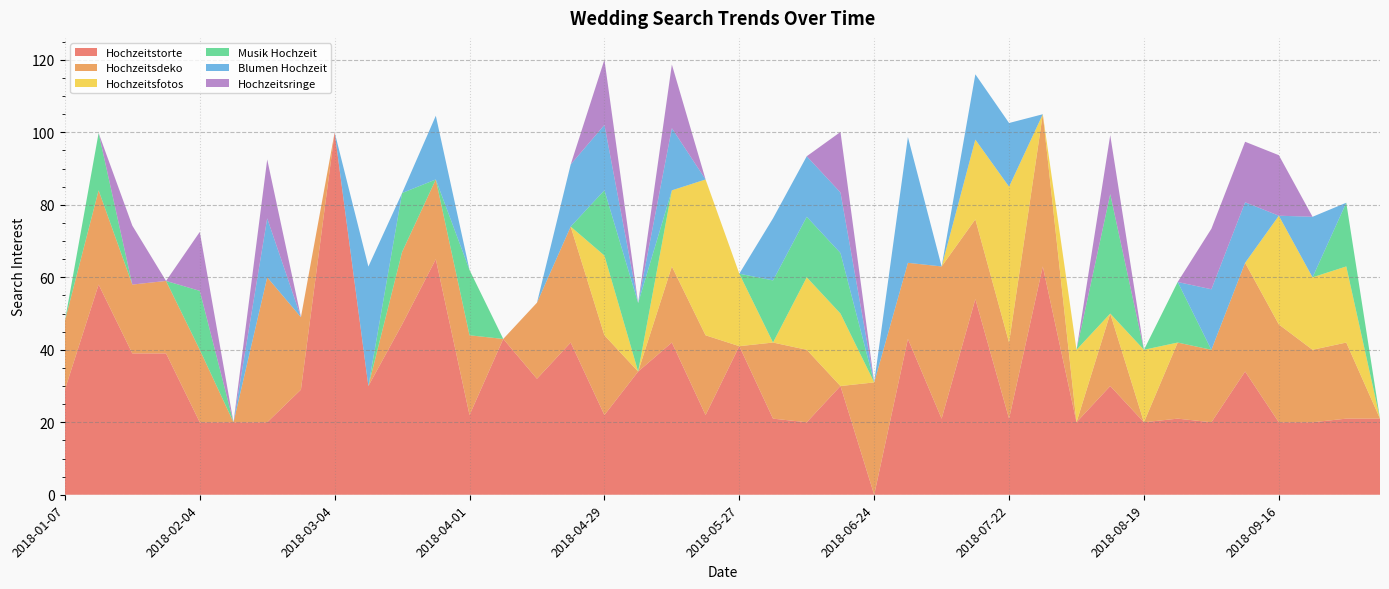

Reading right to left, list all the values displayed in this chart.

Hochzeitstorte: 21.0	21.0	20.0	20.0	34.0	20.0	21.0	20.0	30.0	20.0	63.0	21.0	54.0	21.0	43.0	0.0	30.0	20.0	21.0	41.0	22.0	42.0	34.0	22.0	42.0	32.0	43.0	22.0	65.0	47.0	30.0	100.0	29.0	20.0	20.0	20.0	39.0	39.0	58.0	29.0
Hochzeitsdeko: 0.0	21.0	20.0	27.0	30.0	20.0	21.0	0.0	20.0	0.0	42.0	21.0	22.0	42.0	21.0	31.0	0.0	20.0	21.0	0.0	22.0	21.0	0.0	22.0	32.0	21.0	0.0	22.0	22.0	20.0	0.0	0.0	20.0	40.0	0.0	20.0	20.0	19.0	26.0	19.0
Hochzeitsfotos: 0.0	21.0	20.0	30.0	0.0	0.0	0.0	20.0	0.0	20.0	0.0	43.0	22.0	0.0	0.0	0.0	20.0	20.0	0.0	20.0	43.0	21.0	0.0	22.0	0.0	0.0	0.0	0.0	0.0	0.0	0.0	0.0	0.0	0.0	0.0	0.0	0.0	0.0	0.0	0.0
Musik Hochzeit: 0.0	17.6	0.0	0.0	0.0	0.0	16.7	0.0	33.0	0.0	0.0	0.0	0.0	0.0	0.0	0.0	16.7	16.7	17.1	0.0	0.0	0.0	18.9	18.0	0.0	0.0	0.0	18.0	0.0	16.3	0.0	0.0	0.0	0.0	0.0	16.3	0.0	0.0	15.8	0.0
Blumen Hochzeit: 0.0	0.0	16.7	0.0	16.7	16.7	0.0	0.0	0.0	0.0	0.0	17.6	18.0	0.0	34.7	0.0	16.7	16.7	17.1	0.0	0.0	17.1	0.0	18.0	17.1	0.0	0.0	0.0	17.6	0.0	33.0	0.0	0.0	16.3	0.0	0.0	0.0	0.0	0.0	0.0
Hochzeitsringe: 0.0	0.0	0.0	16.7	16.7	16.7	0.0	0.0	16.3	0.0	0.0	0.0	0.0	0.0	0.0	0.0	16.7	0.0	0.0	0.0	0.0	17.6	0.0	18.0	0.0	0.0	0.0	0.0	0.0	0.0	0.0	0.0	0.0	16.3	0.0	16.3	0.0	16.3	0.0	0.0